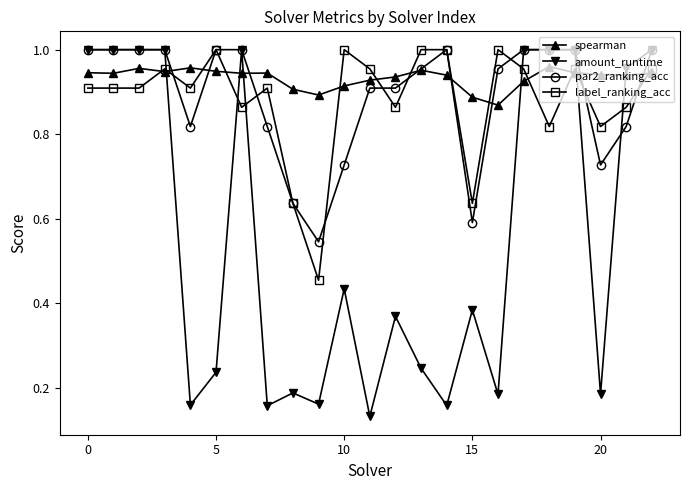

Which series has the widest spread of values?

amount_runtime